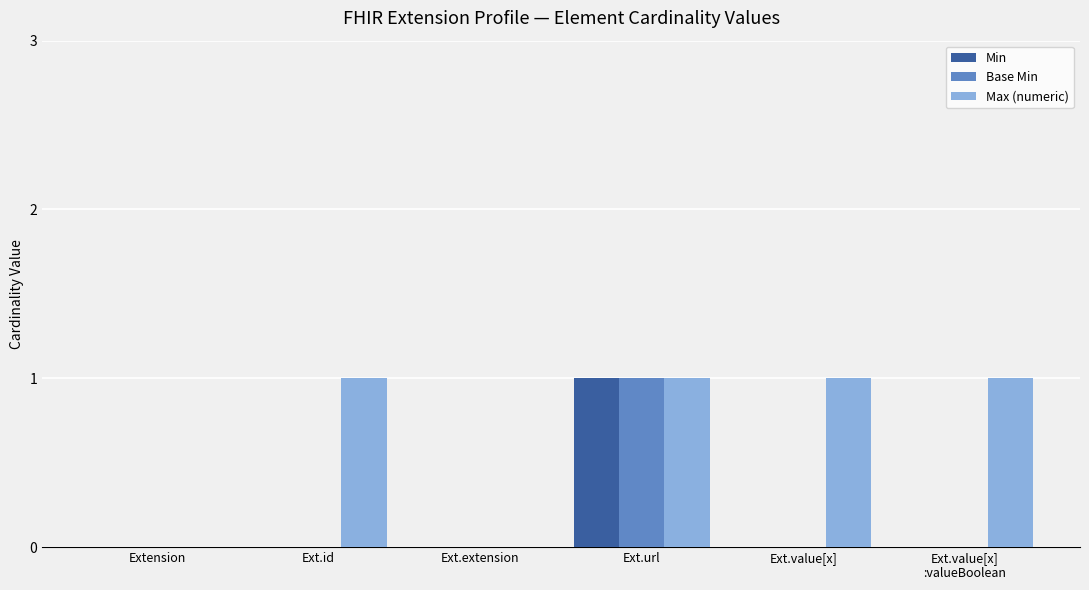

What is the sum of all Max (numeric) values?

4